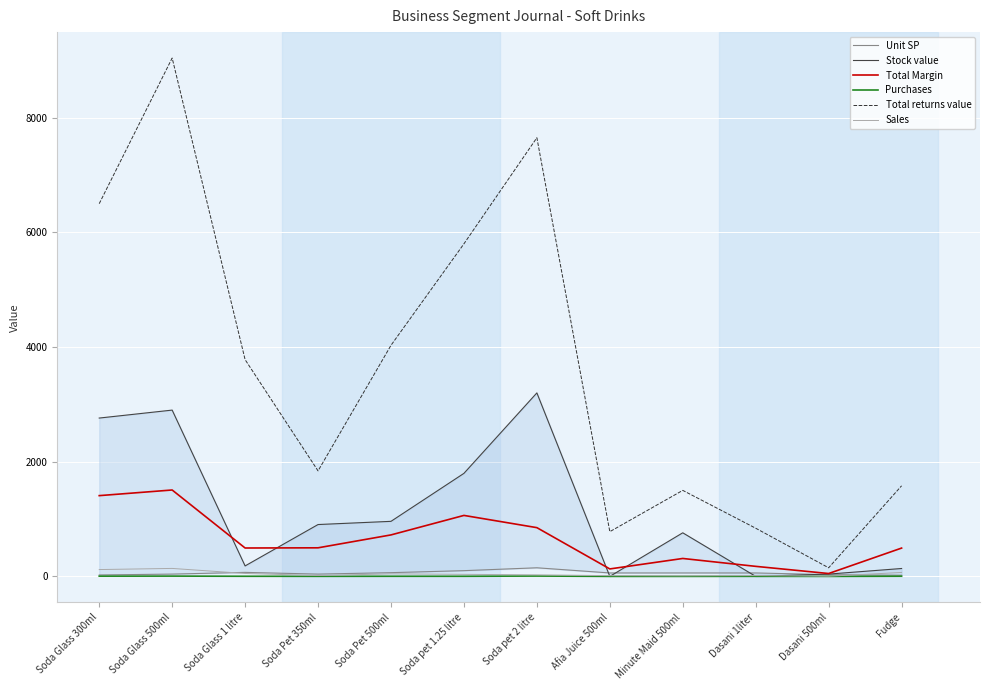

The Total returns value series shows 2127.2 at Minute Maid 500ml. True or false?

False